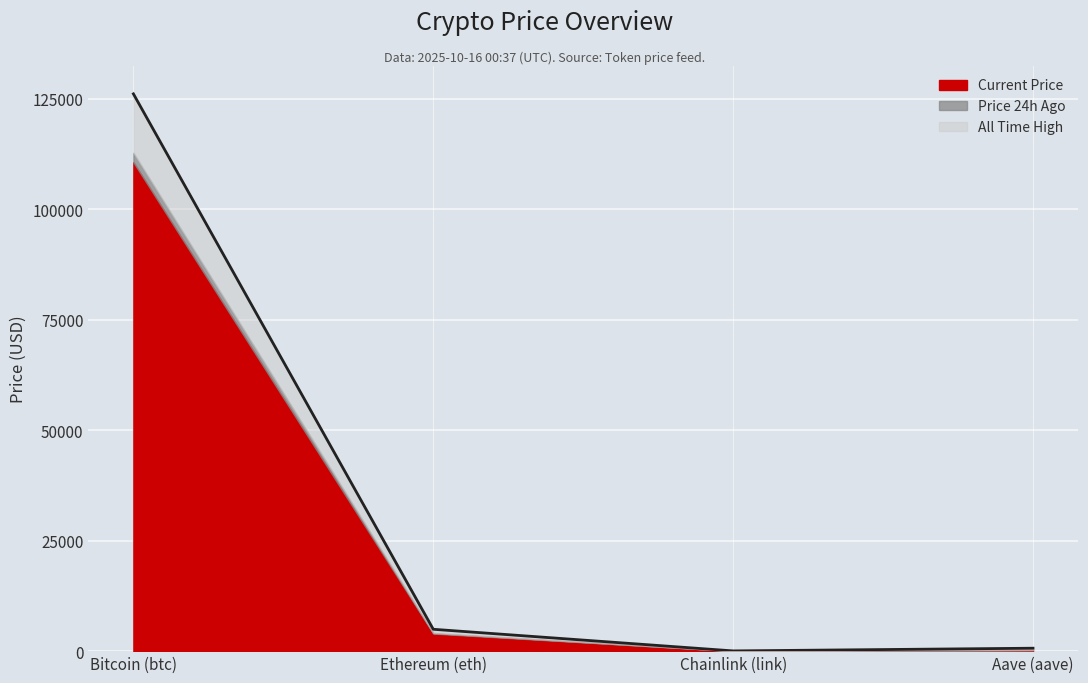

Is it true that the value at Chainlink (link) is 79.0?

False